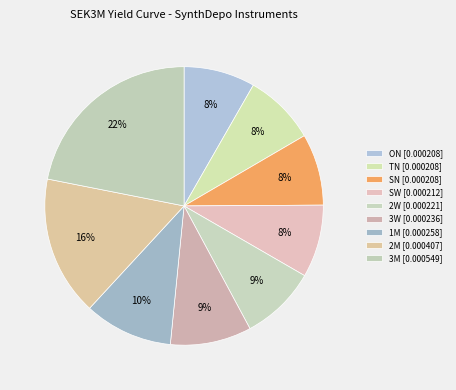

Count the number of slices in the pie.

9